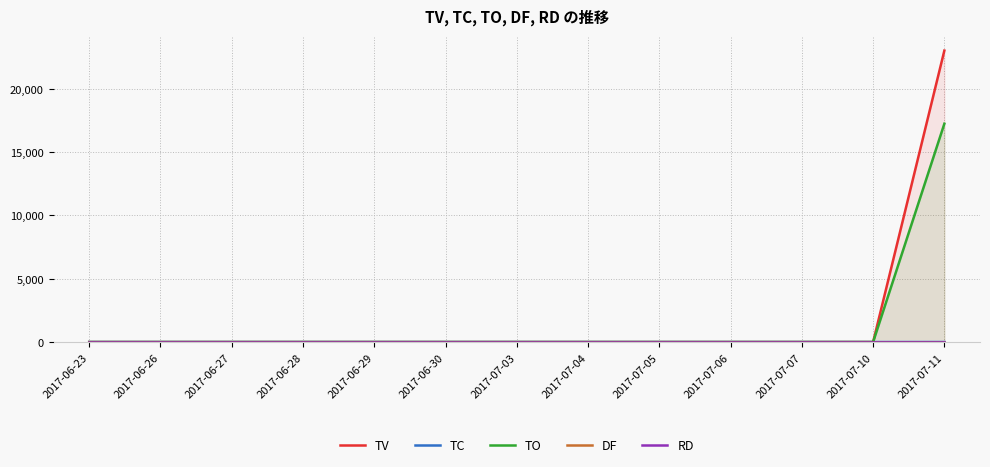

What are all the series names shown in the legend?

TV, TC, TO, DF, RD